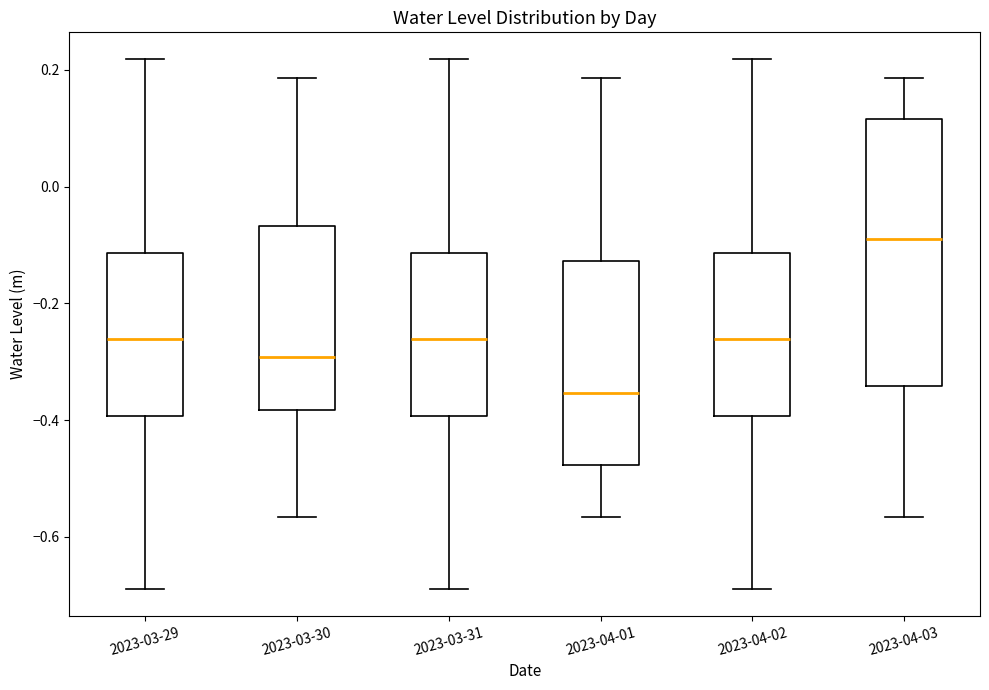

Where is the lower edge of the box for 2023-03-31 on the y-axis? The values are not printed on the chart, so give them approximately, as read against the axis.

-0.40